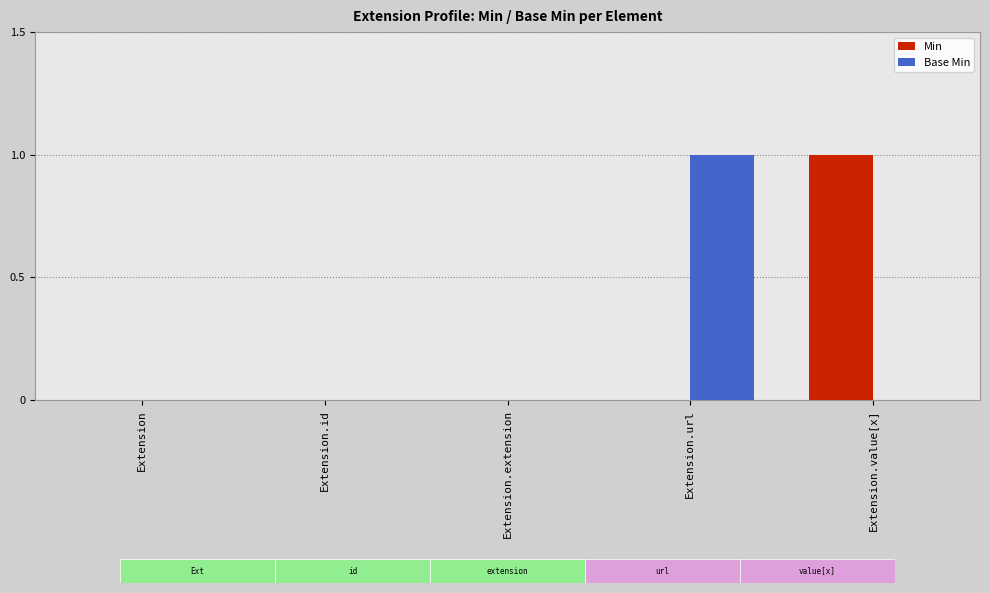

What are all the series names shown in the legend?

Min, Base Min